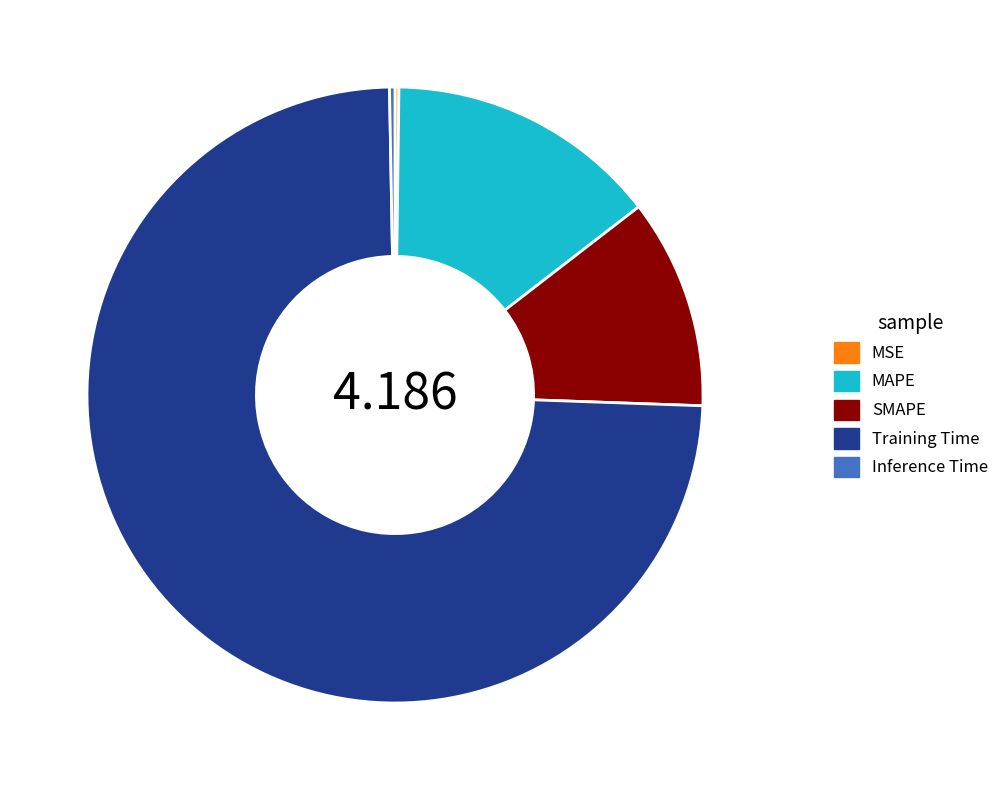

Which slice is the largest?

Training Time